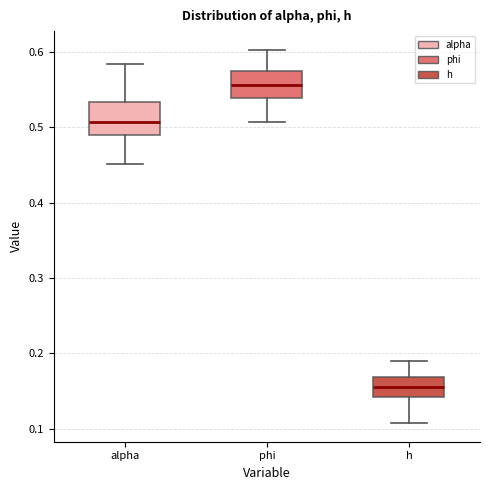

Which box has the lowest median line?

h